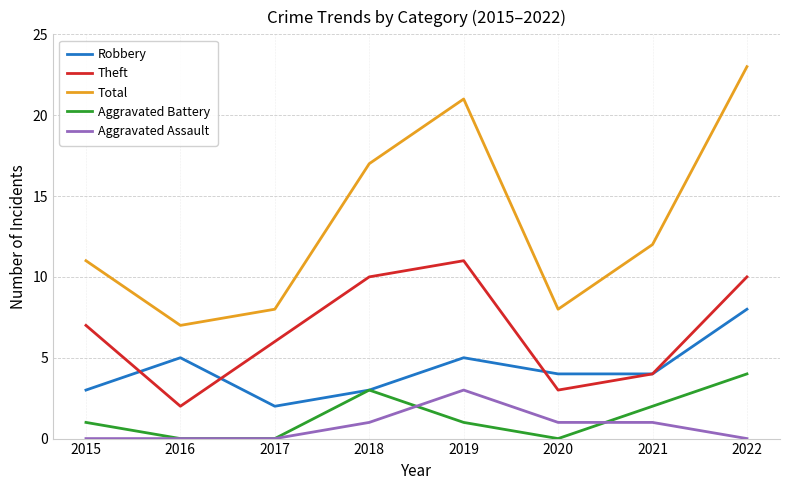

At which category is the sum across all series the highest?

2022